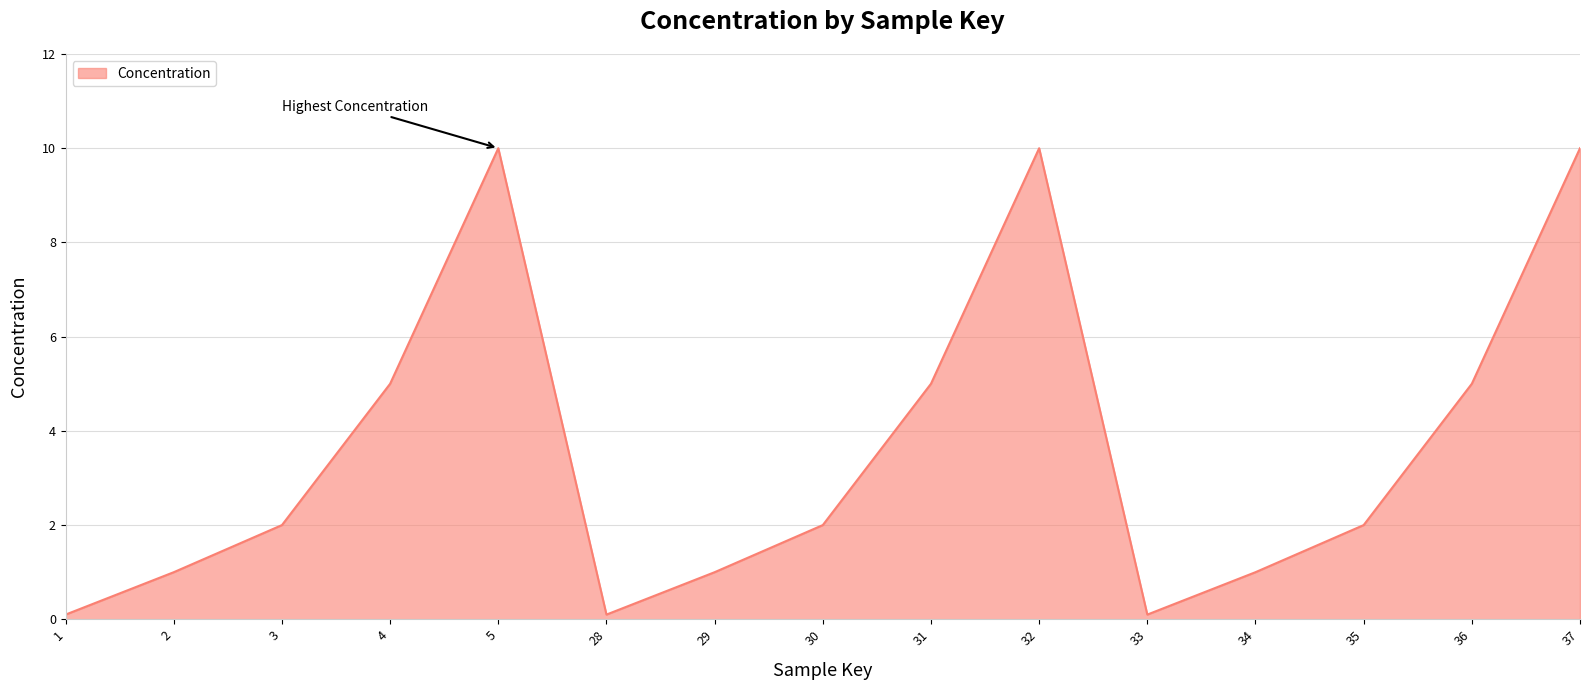

What is the difference between the maximum and minimum values?

9.9